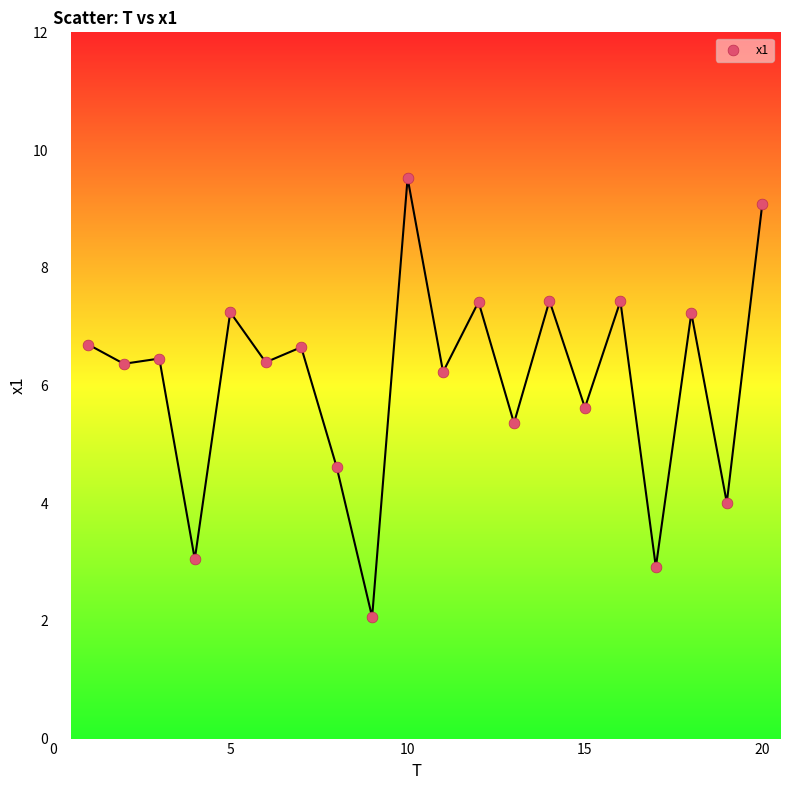

What is the range of X values (max minus min)?

19.0